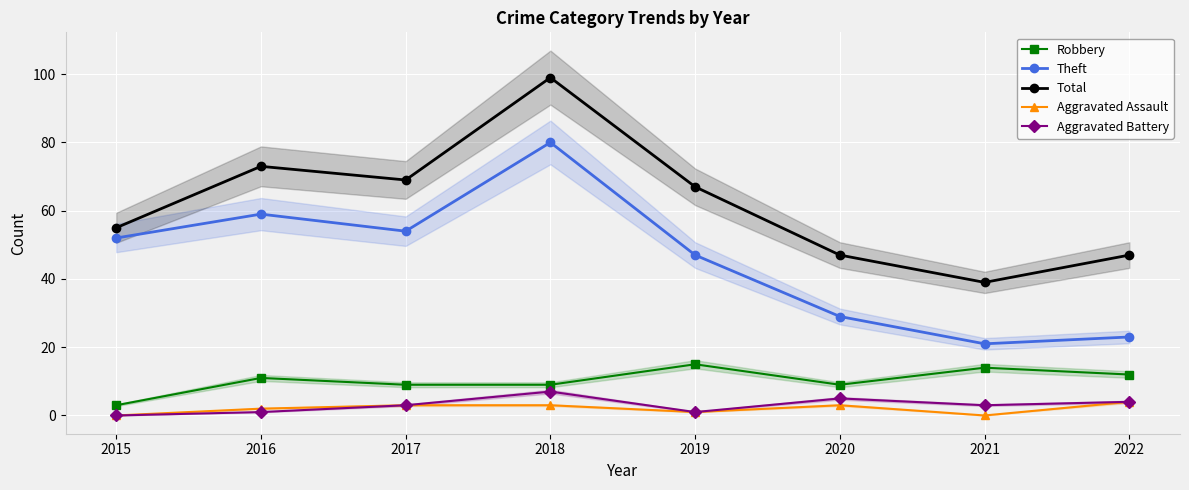

Reading left to right, extract all data points from this chart.

Robbery: 3	11	9	9	15	9	14	12
Theft: 52	59	54	80	47	29	21	23
Total: 55	73	69	99	67	47	39	47
Aggravated Assault: 0	2	3	3	1	3	0	4
Aggravated Battery: 0	1	3	7	1	5	3	4